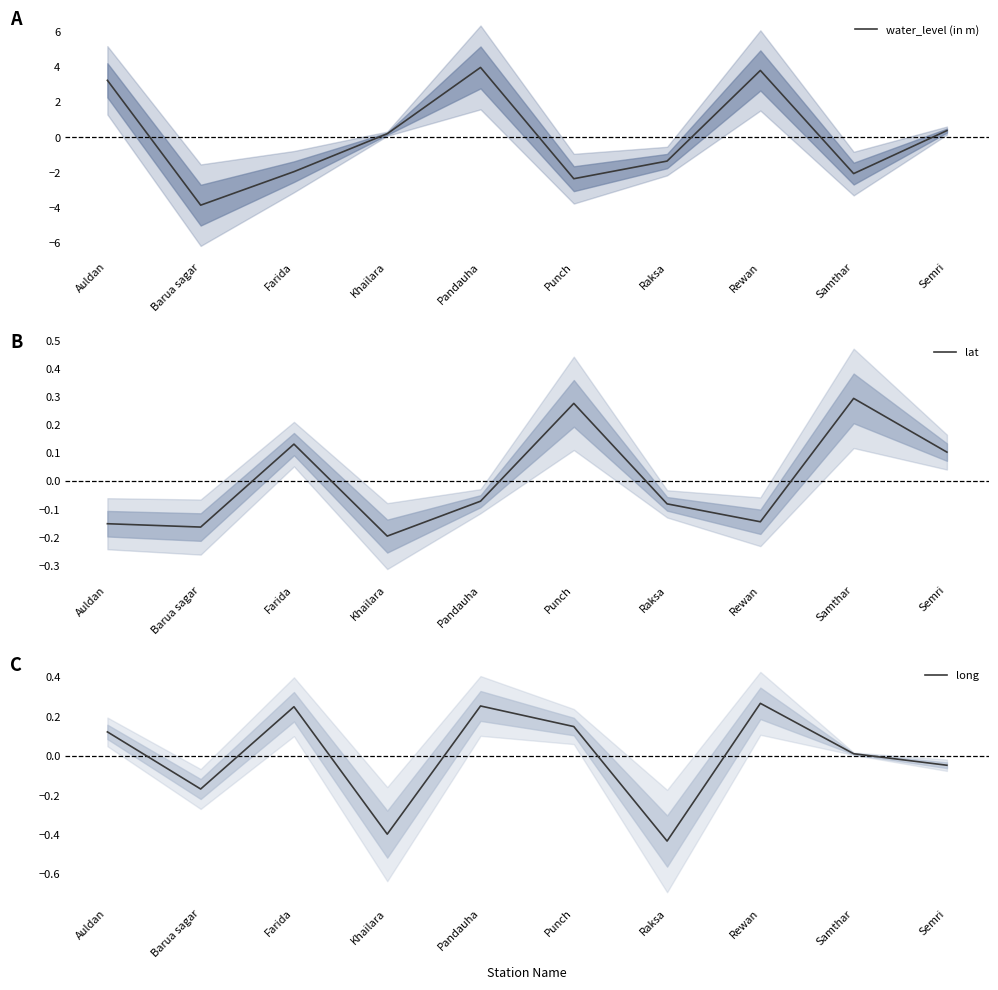

Is it true that long equals 0.2 at Farida?

True